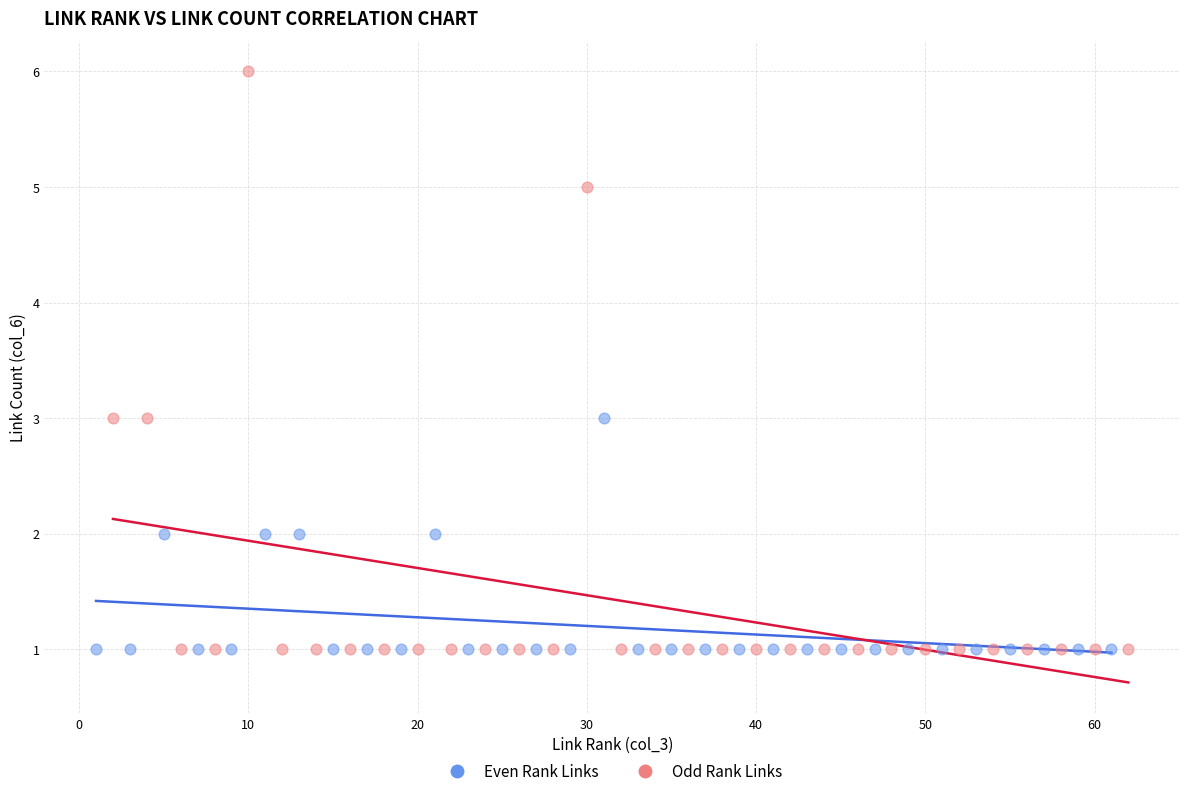

Which series contains the highest Y value?

Odd Rank Links